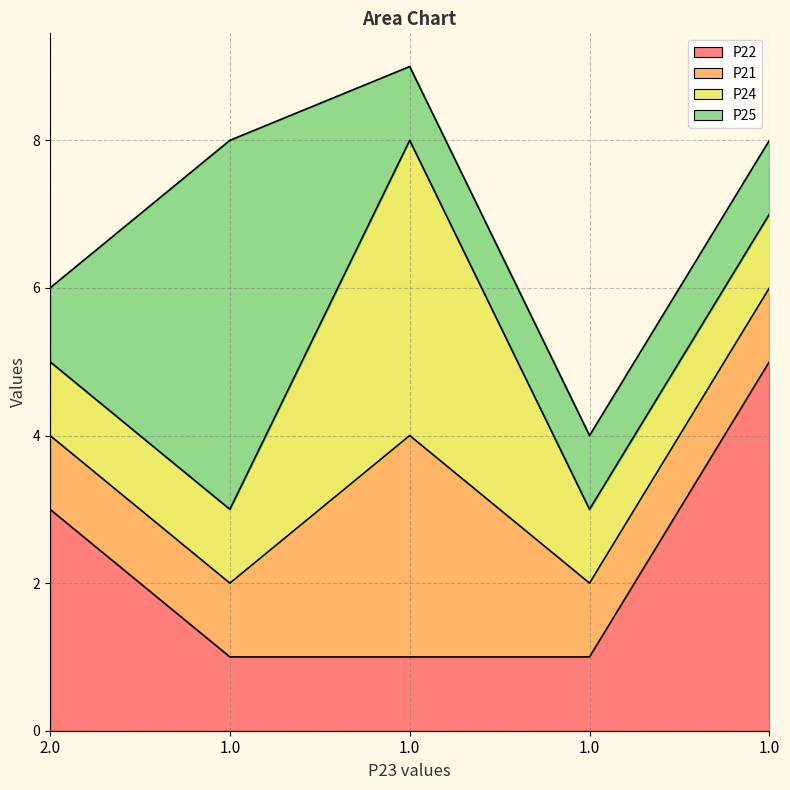

What is the approximate value of P25 at 1.0?

5